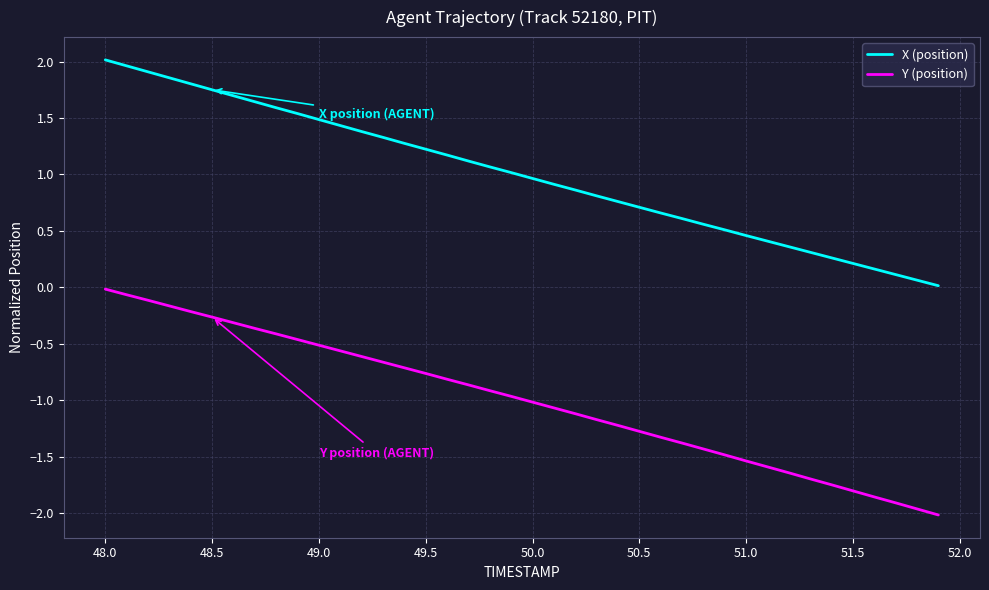

True or false: X (position) and Y (position) cross at least once.

False